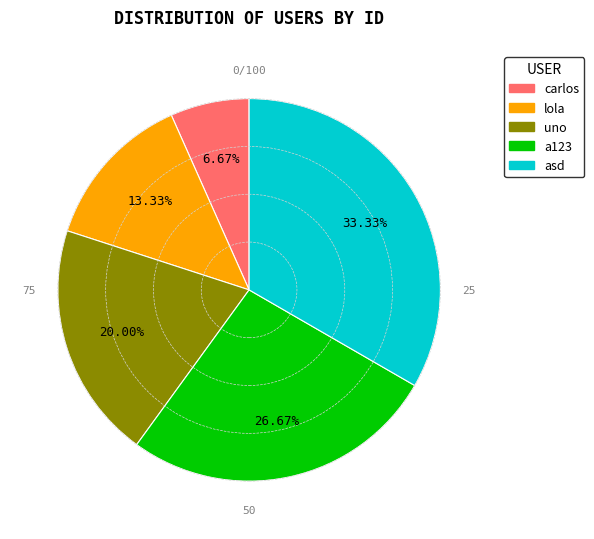

How many slices are in this pie chart?

5